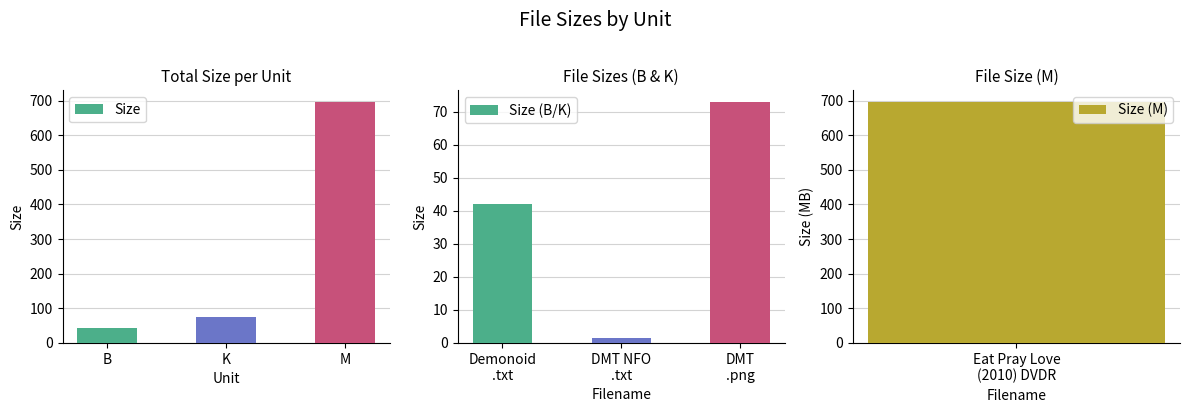

What is the difference between the maximum and minimum values in the Size (B/K) series?

71.5